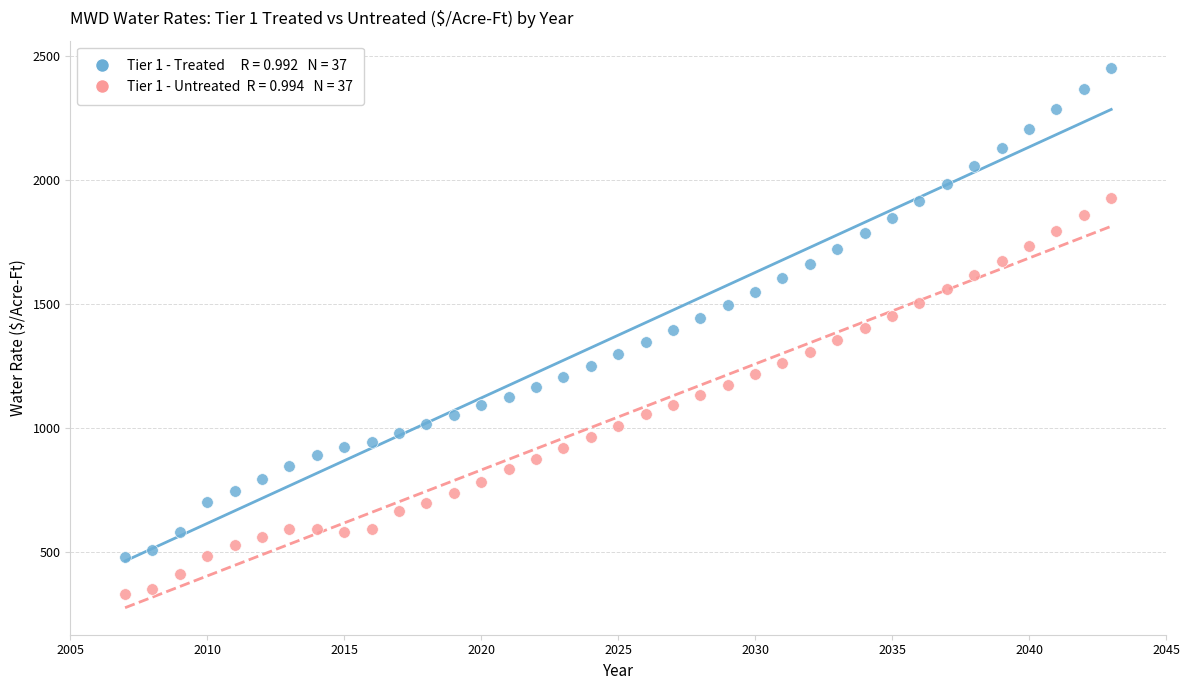

Across all data points, what is the range of Y values (max minus min)?

2121.0